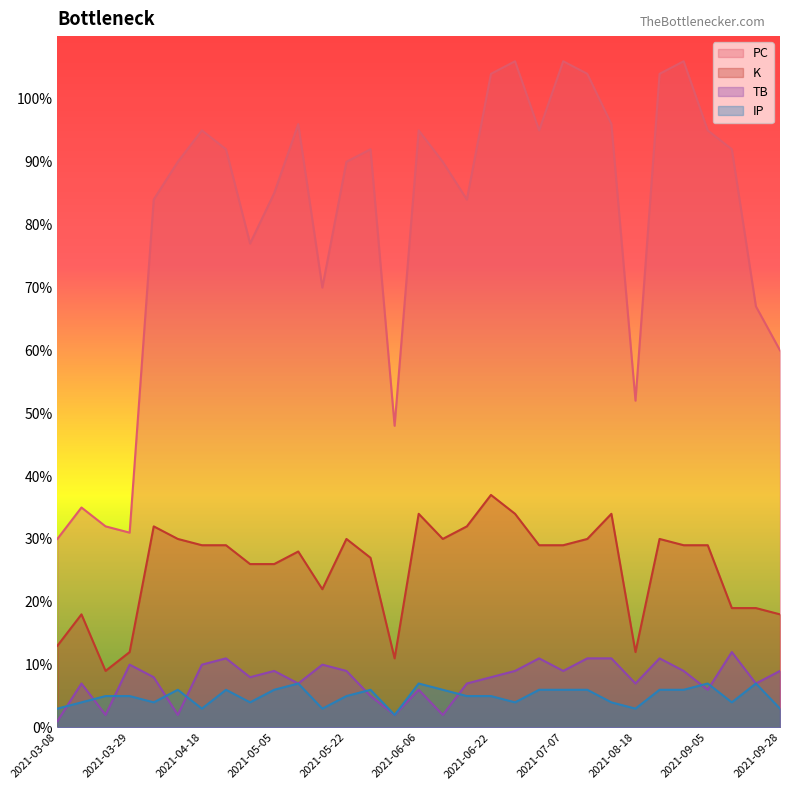

What is the value of the PC point at the 28th from the left?

95